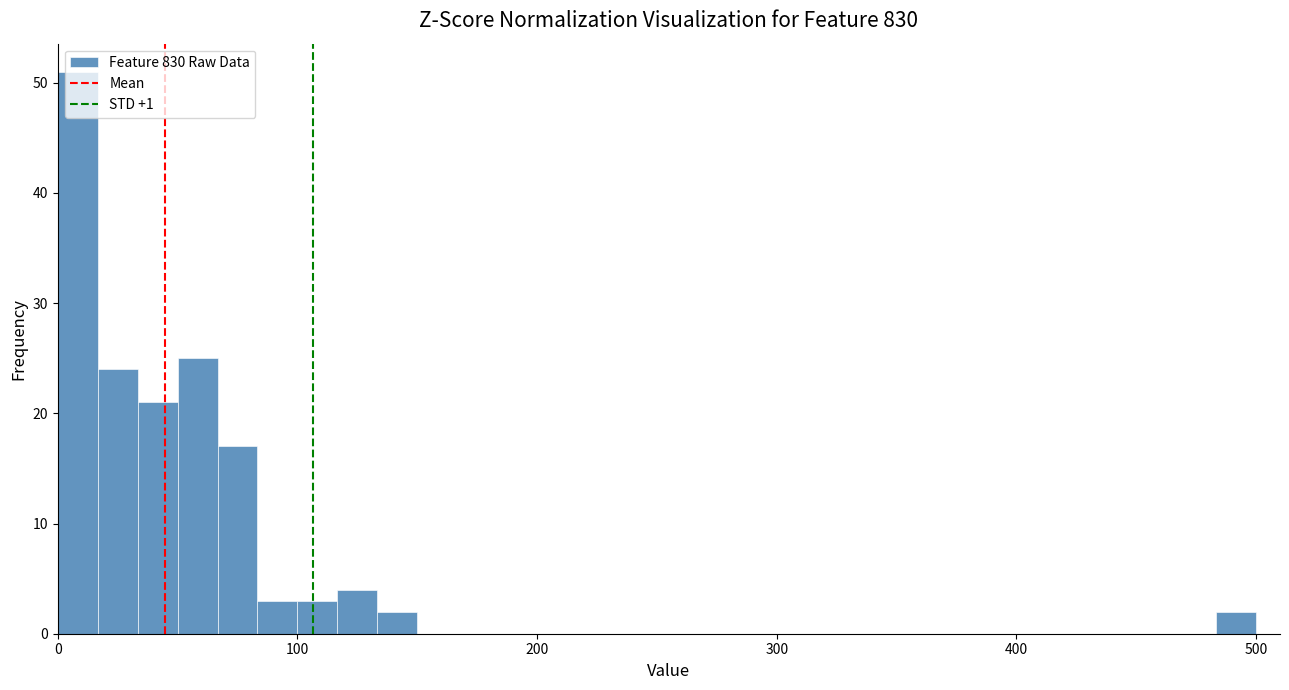

Around what value on the x-axis is the tallest bar? Give the approximate position of its centre, as read against the axis.

10